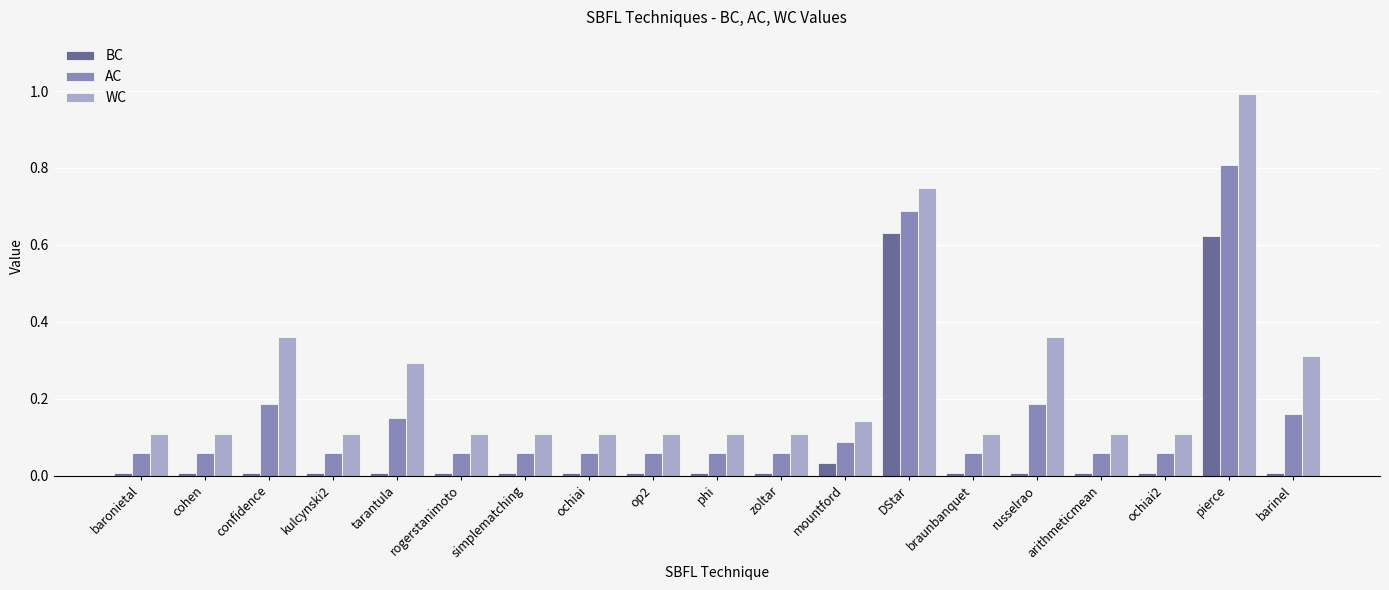

Which series has the largest total across all categories?

WC